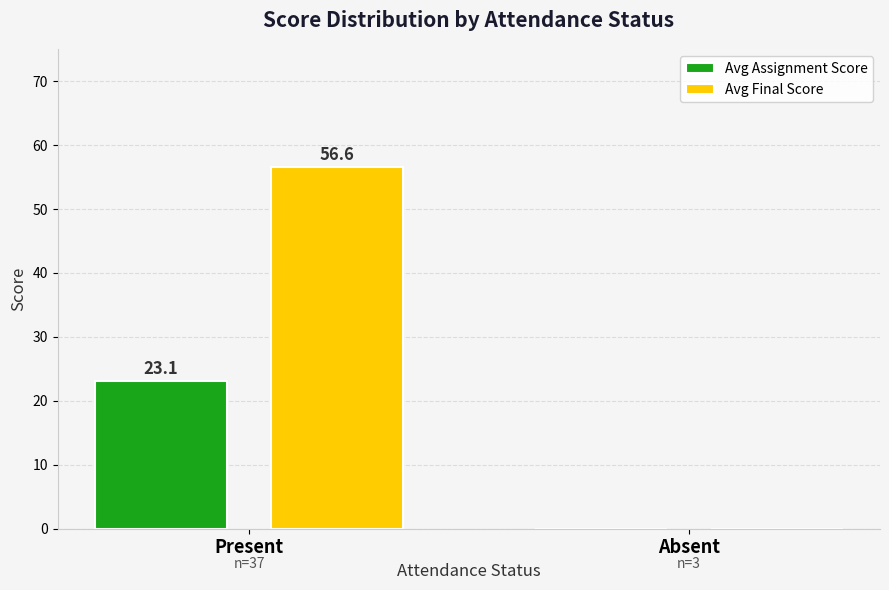

Count the number of categories in the chart.

2